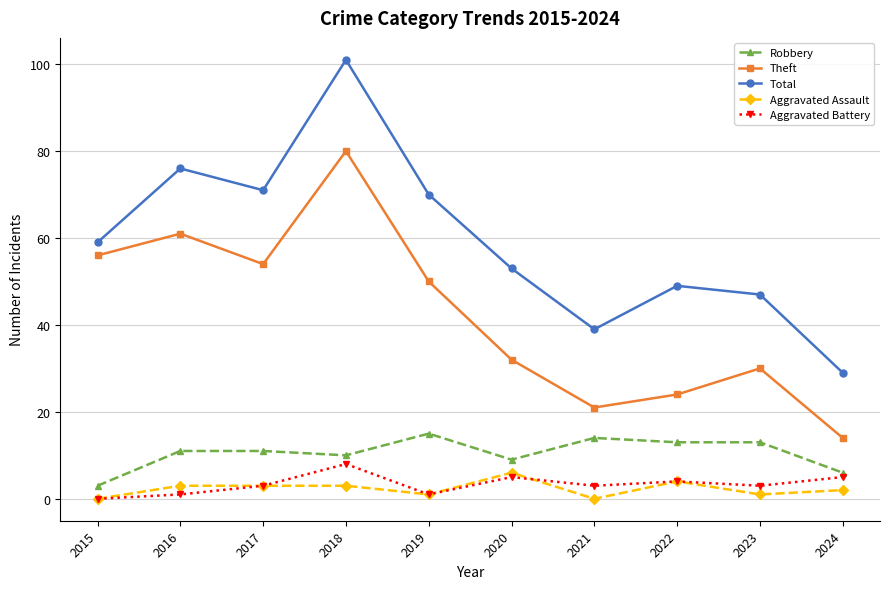

Which series has the largest range (max minus min)?

Total